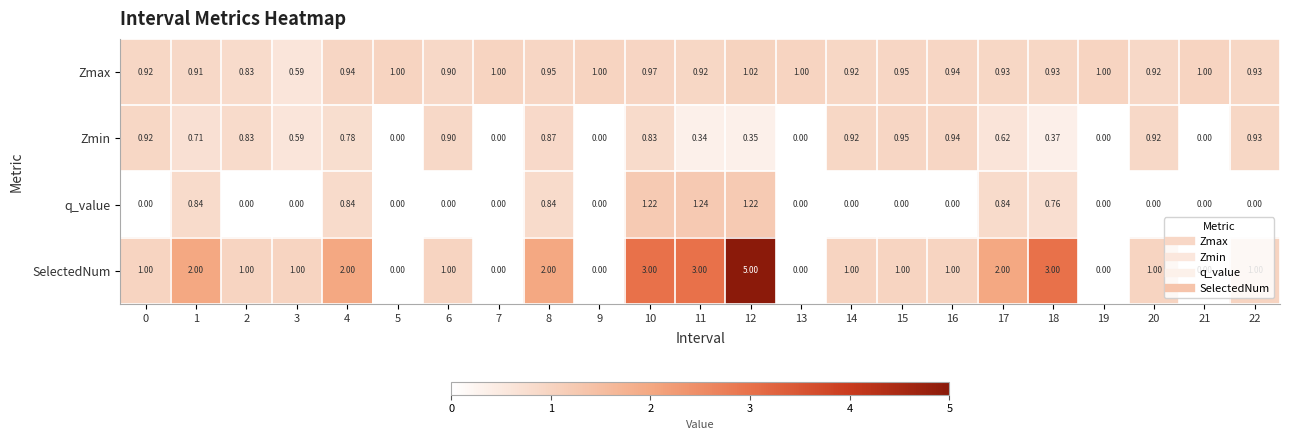

How many data points in q_value are above 0?

8